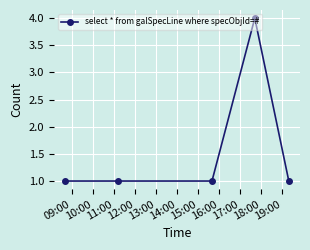

How many distinct data groups are displayed?

1